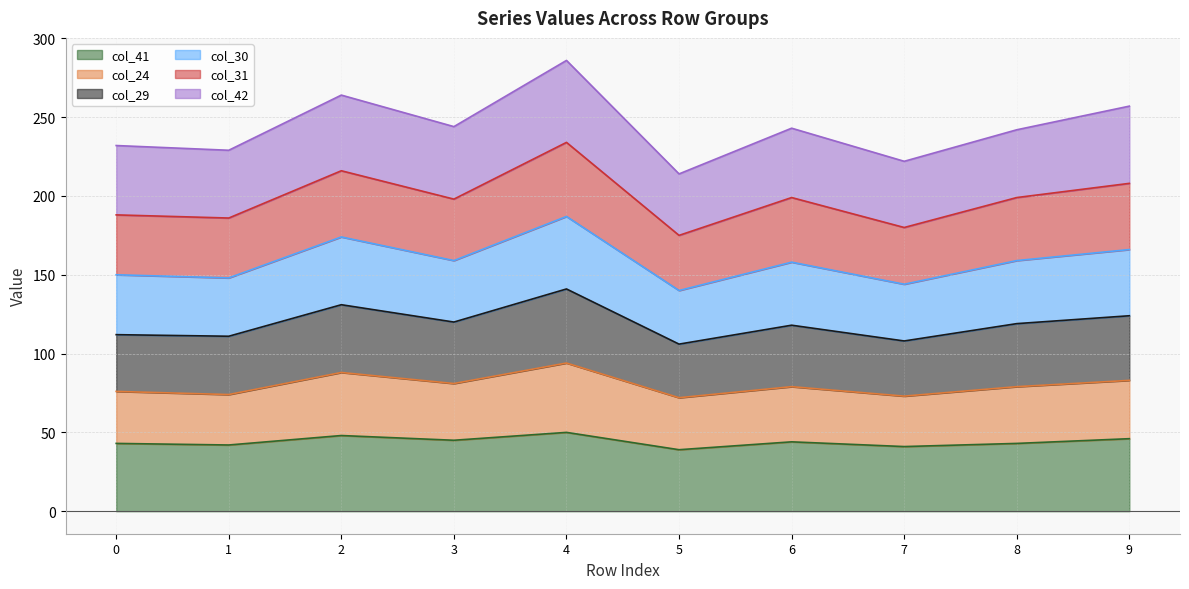

True or false: col_24 and col_29 cross at least once.

False